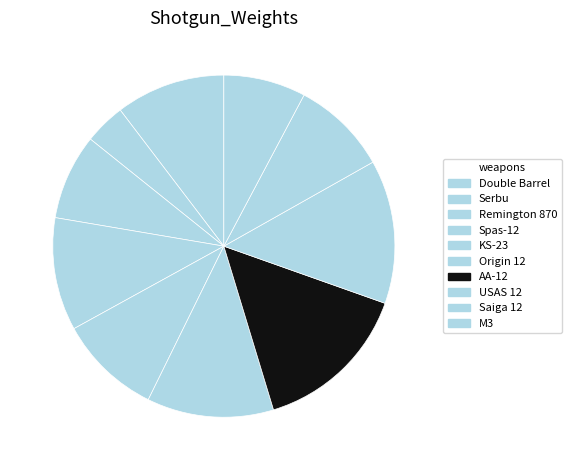

What is the change in value from Serbu to Saiga 12?

+16